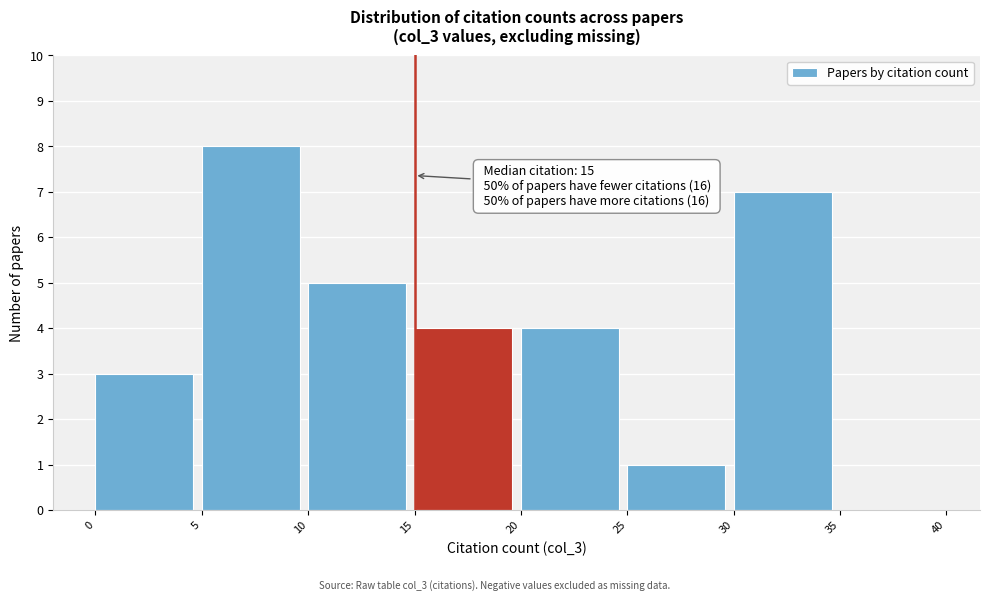

Which range on the x-axis has the tallest bar?

5 to 10